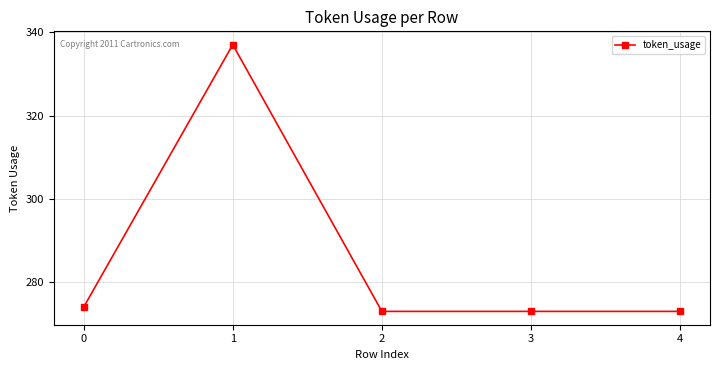

What is the change in value from 1 to 3?

-64